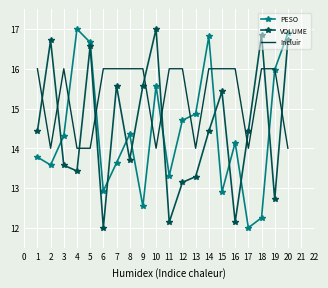

What is the minimum value for PESO?

12.0